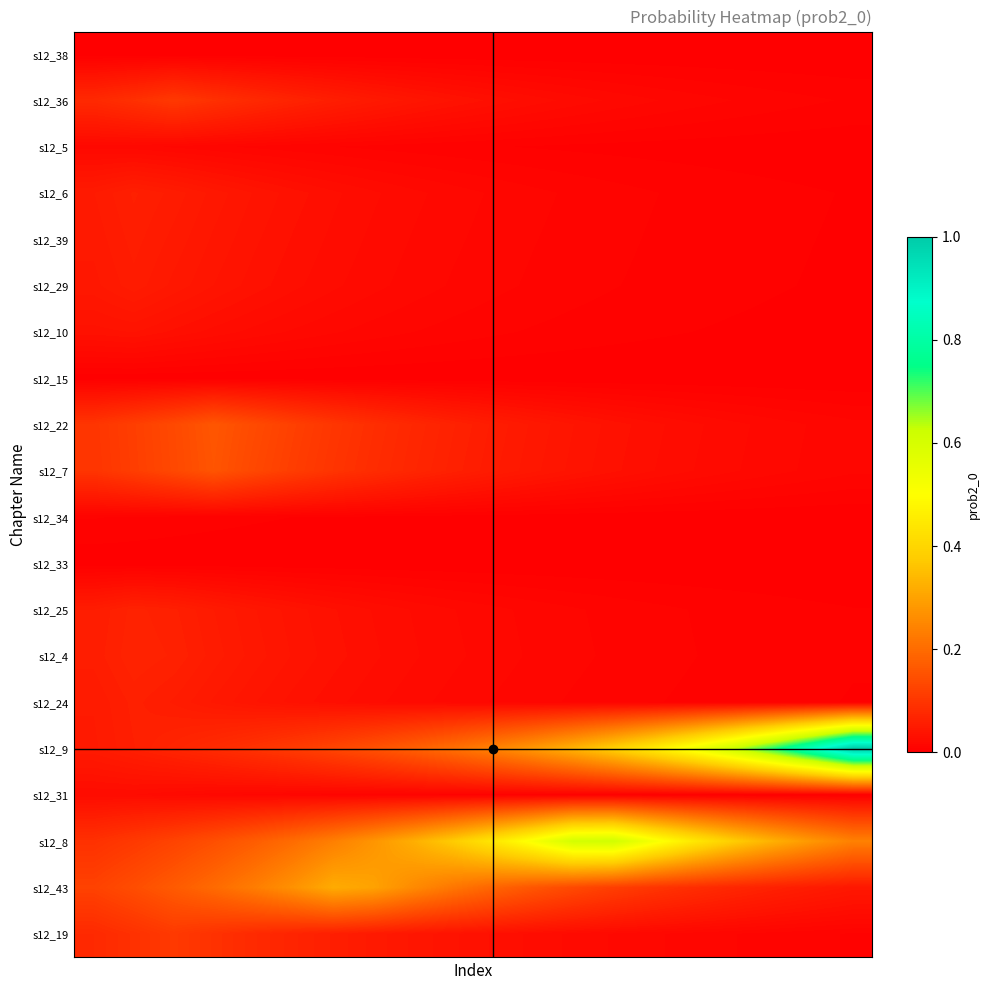

Reading right to left, list all the values displayed in this chart.

s12_38: 0.0	0.0	0.0	0.0	0.0	0.0	0.0	0.0	0.0	0.0	0.0	0.0	0.0	0.0	0.0	0.0	0.0	0.0	0.0	0.0
s12_36: 0.0	0.0	0.0	0.0	0.0	0.0	0.0	0.0	0.0	0.0	0.0	0.0	0.0	0.1	0.1	0.1	0.1	0.1	0.1	0.1
s12_5: 0.0	0.0	0.0	0.0	0.0	0.0	0.0	0.0	0.0	0.0	0.0	0.0	0.0	0.0	0.0	0.0	0.0	0.0	0.0	0.0
s12_6: 0.0	0.0	0.0	0.0	0.0	0.0	0.0	0.0	0.0	0.0	0.0	0.0	0.0	0.0	0.0	0.0	0.0	0.1	0.1	0.1
s12_39: 0.0	0.0	0.0	0.0	0.0	0.0	0.0	0.0	0.0	0.0	0.0	0.0	0.0	0.0	0.0	0.0	0.0	0.0	0.1	0.0
s12_29: 0.0	0.0	0.0	0.0	0.0	0.0	0.0	0.0	0.0	0.0	0.0	0.0	0.0	0.0	0.0	0.0	0.0	0.0	0.1	0.0
s12_10: 0.0	0.0	0.0	0.0	0.0	0.0	0.0	0.0	0.0	0.0	0.0	0.0	0.0	0.0	0.0	0.0	0.0	0.0	0.0	0.0
s12_15: 0.0	0.0	0.0	0.0	0.0	0.0	0.0	0.0	0.0	0.0	0.0	0.0	0.0	0.0	0.0	0.0	0.0	0.0	0.0	0.0
s12_22: 0.0	0.0	0.0	0.0	0.0	0.0	0.0	0.0	0.0	0.1	0.1	0.1	0.1	0.1	0.1	0.1	0.2	0.1	0.1	0.1
s12_7: 0.0	0.0	0.0	0.0	0.0	0.0	0.0	0.0	0.0	0.1	0.1	0.1	0.1	0.1	0.1	0.1	0.2	0.1	0.1	0.1
s12_34: 0.0	0.0	0.0	0.0	0.0	0.0	0.0	0.0	0.0	0.0	0.0	0.0	0.0	0.0	0.0	0.0	0.0	0.0	0.0	0.0
s12_33: 0.0	0.0	0.0	0.0	0.0	0.0	0.0	0.0	0.0	0.0	0.0	0.0	0.0	0.0	0.0	0.0	0.0	0.0	0.0	0.0
s12_25: 0.0	0.0	0.0	0.0	0.0	0.0	0.0	0.0	0.0	0.0	0.0	0.0	0.0	0.0	0.0	0.0	0.1	0.1	0.1	0.1
s12_4: 0.0	0.0	0.0	0.0	0.0	0.0	0.0	0.0	0.0	0.0	0.0	0.0	0.0	0.0	0.0	0.0	0.1	0.1	0.1	0.1
s12_24: 0.0	0.0	0.0	0.0	0.0	0.0	0.0	0.0	0.0	0.0	0.0	0.0	0.0	0.0	0.0	0.0	0.0	0.1	0.1	0.1
s12_9: 1.0	0.9	0.7	0.6	0.5	0.5	0.4	0.3	0.3	0.2	0.2	0.2	0.2	0.1	0.1	0.1	0.1	0.1	0.1	0.0
s12_31: 0.0	0.0	0.0	0.0	0.0	0.0	0.0	0.0	0.0	0.0	0.0	0.0	0.0	0.0	0.0	0.0	0.0	0.0	0.0	0.0
s12_8: 0.2	0.3	0.3	0.4	0.4	0.5	0.6	0.6	0.5	0.4	0.4	0.3	0.3	0.2	0.2	0.2	0.1	0.1	0.1	0.1
s12_43: 0.0	0.1	0.1	0.1	0.1	0.1	0.1	0.1	0.2	0.2	0.2	0.3	0.3	0.3	0.3	0.2	0.2	0.2	0.1	0.1
s12_19: 0.0	0.0	0.0	0.0	0.0	0.0	0.0	0.0	0.0	0.0	0.0	0.0	0.0	0.1	0.1	0.1	0.1	0.1	0.1	0.1